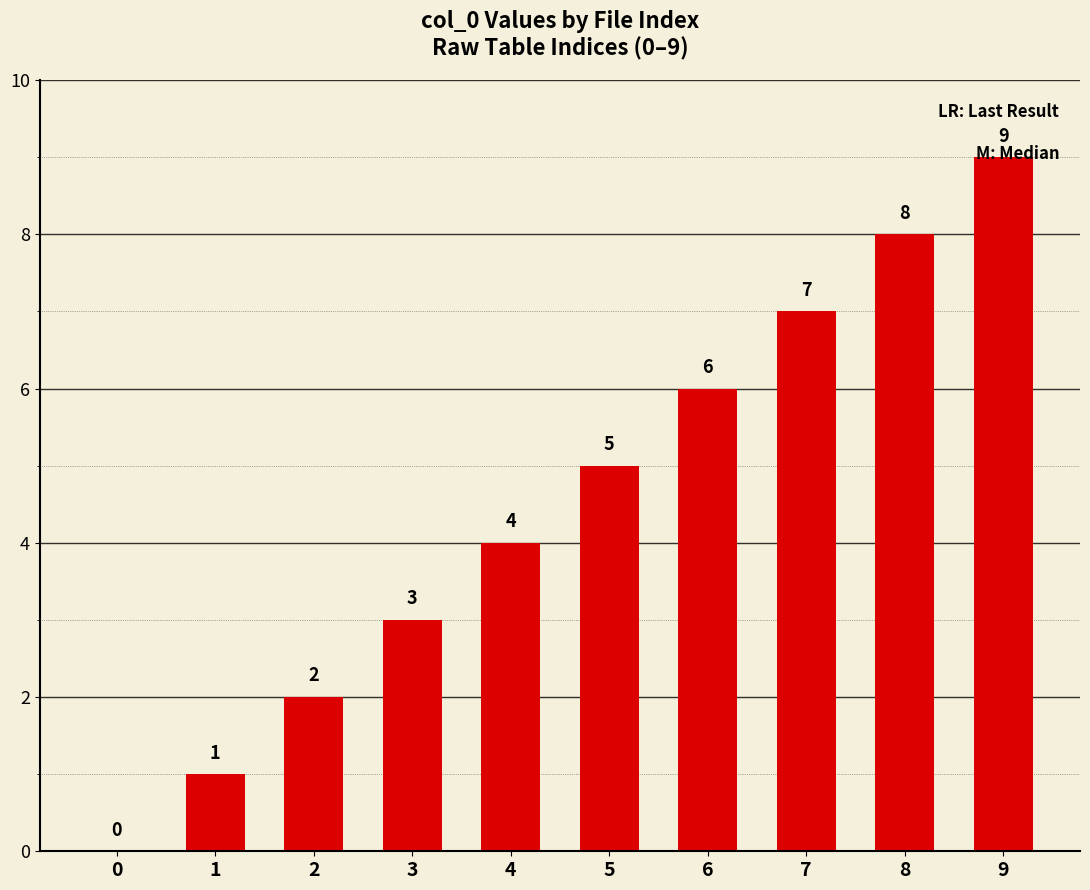

The value at 1 is 0. True or false?

False